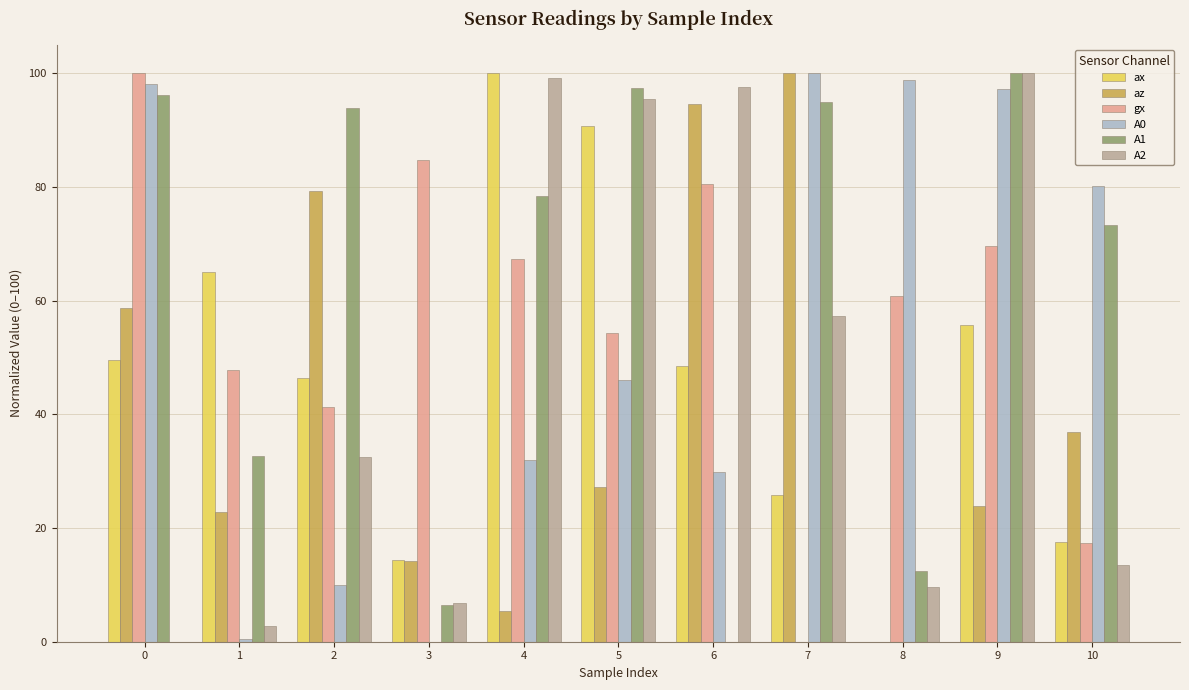

Reading right to left, extract all data points from this chart.

ax: 17.5	55.7	0.0	25.8	48.5	90.7	100.0	14.4	46.4	64.9	49.5
az: 37.0	23.9	0.0	100.0	94.6	27.2	5.4	14.1	79.3	22.8	58.7
gx: 17.4	69.6	60.9	0.0	80.4	54.3	67.4	84.8	41.3	47.8	100.0
A0: 80.2	97.2	98.8	100.0	29.8	46.0	32.0	0.0	10.0	0.4	98.0
A1: 73.3	100.0	12.5	94.9	0.0	97.4	78.4	6.5	94.0	32.7	96.2
A2: 13.6	100.0	9.6	57.3	97.6	95.5	99.1	6.9	32.5	2.8	0.0